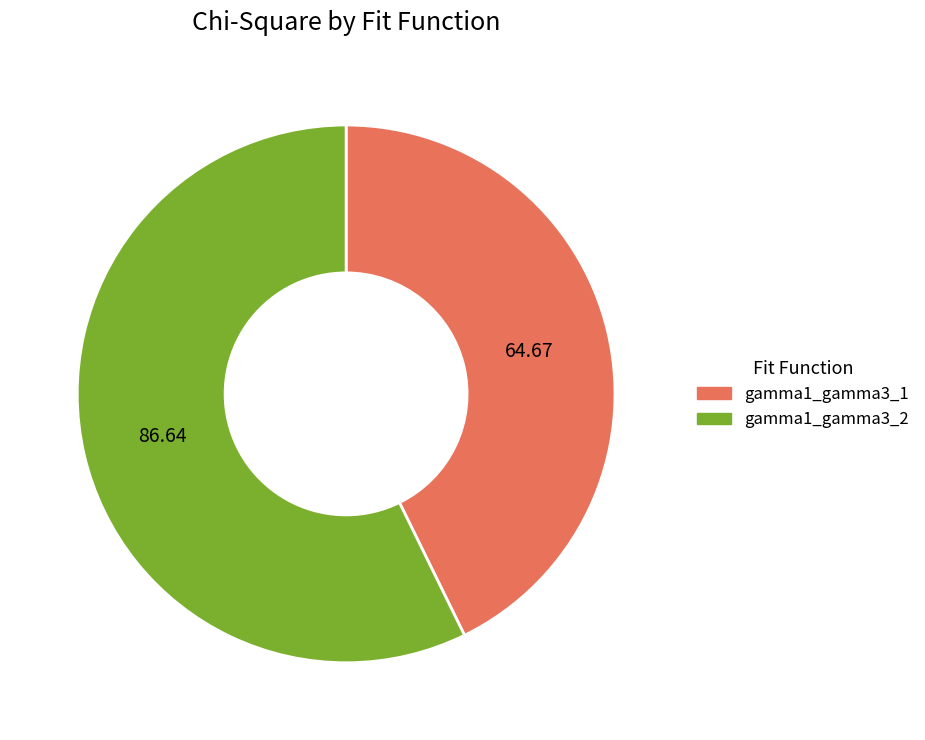

What is the ratio of the value at gamma1_gamma3_1 to the value at gamma1_gamma3_2?

0.7